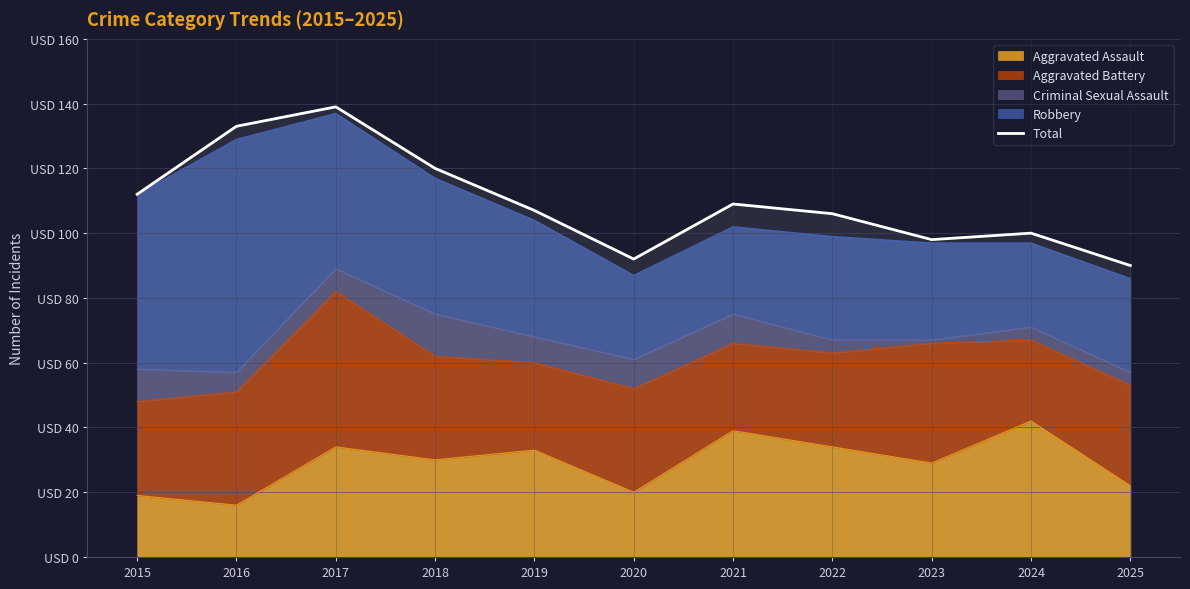

List the labels in order of value, largest first.

2017, 2016, 2018, 2015, 2021, 2019, 2022, 2024, 2023, 2020, 2025